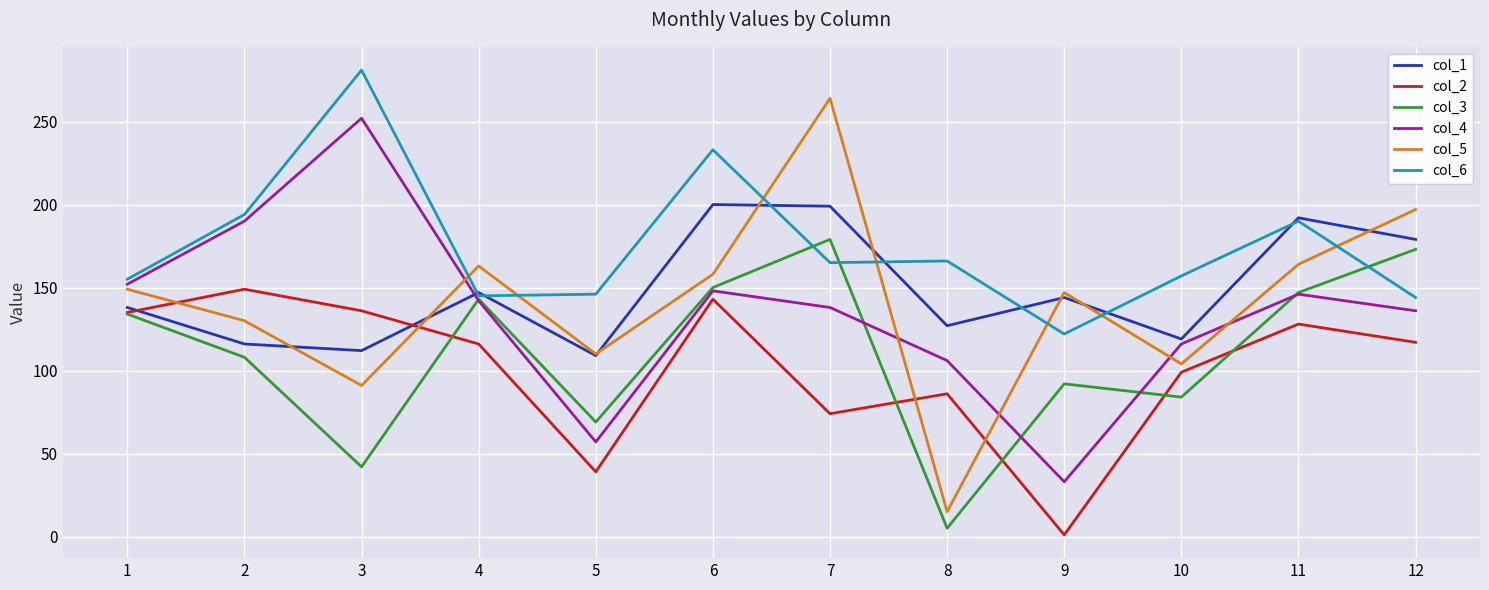

Which series changed the most between 5 and 8?

col_5